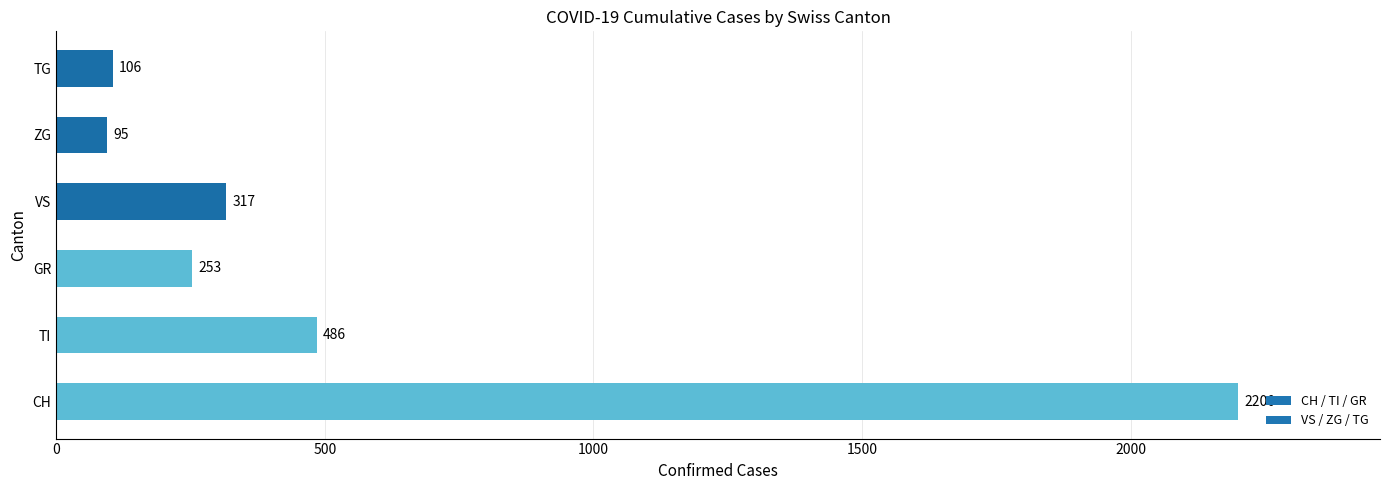

Read the value at GR, to the nearest 50.

250